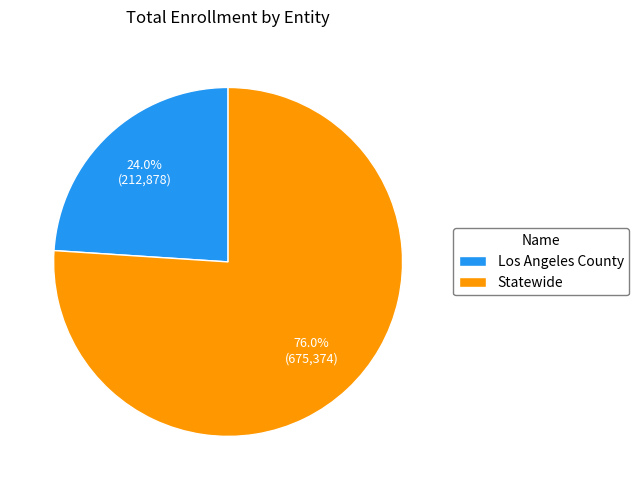

How many slices are in this pie chart?

2